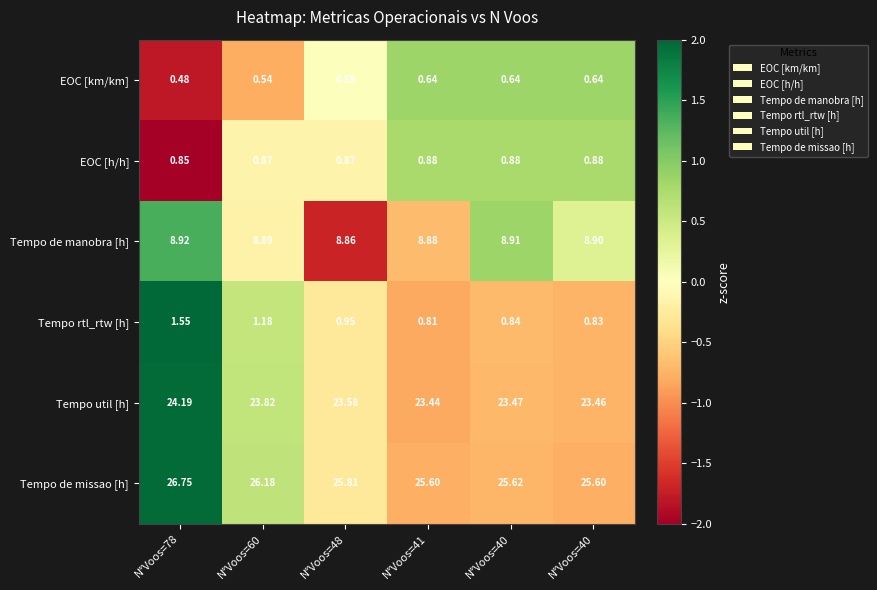

Reading right to left, what are all the values shown in this chart?

EOC [km/km]: N°Voos=40=0.6	N°Voos=40=0.6	N°Voos=41=0.6	N°Voos=48=0.6	N°Voos=60=0.5	N°Voos=78=0.5
EOC [h/h]: N°Voos=40=0.9	N°Voos=40=0.9	N°Voos=41=0.9	N°Voos=48=0.9	N°Voos=60=0.9	N°Voos=78=0.8
Tempo de manobra [h]: N°Voos=40=8.9	N°Voos=40=8.9	N°Voos=41=8.9	N°Voos=48=8.9	N°Voos=60=8.9	N°Voos=78=8.9
Tempo rtl_rtw [h]: N°Voos=40=0.8	N°Voos=40=0.8	N°Voos=41=0.8	N°Voos=48=0.9	N°Voos=60=1.2	N°Voos=78=1.6
Tempo util [h]: N°Voos=40=23.5	N°Voos=40=23.5	N°Voos=41=23.4	N°Voos=48=23.6	N°Voos=60=23.8	N°Voos=78=24.2
Tempo de missao [h]: N°Voos=40=25.6	N°Voos=40=25.6	N°Voos=41=25.6	N°Voos=48=25.8	N°Voos=60=26.2	N°Voos=78=26.8